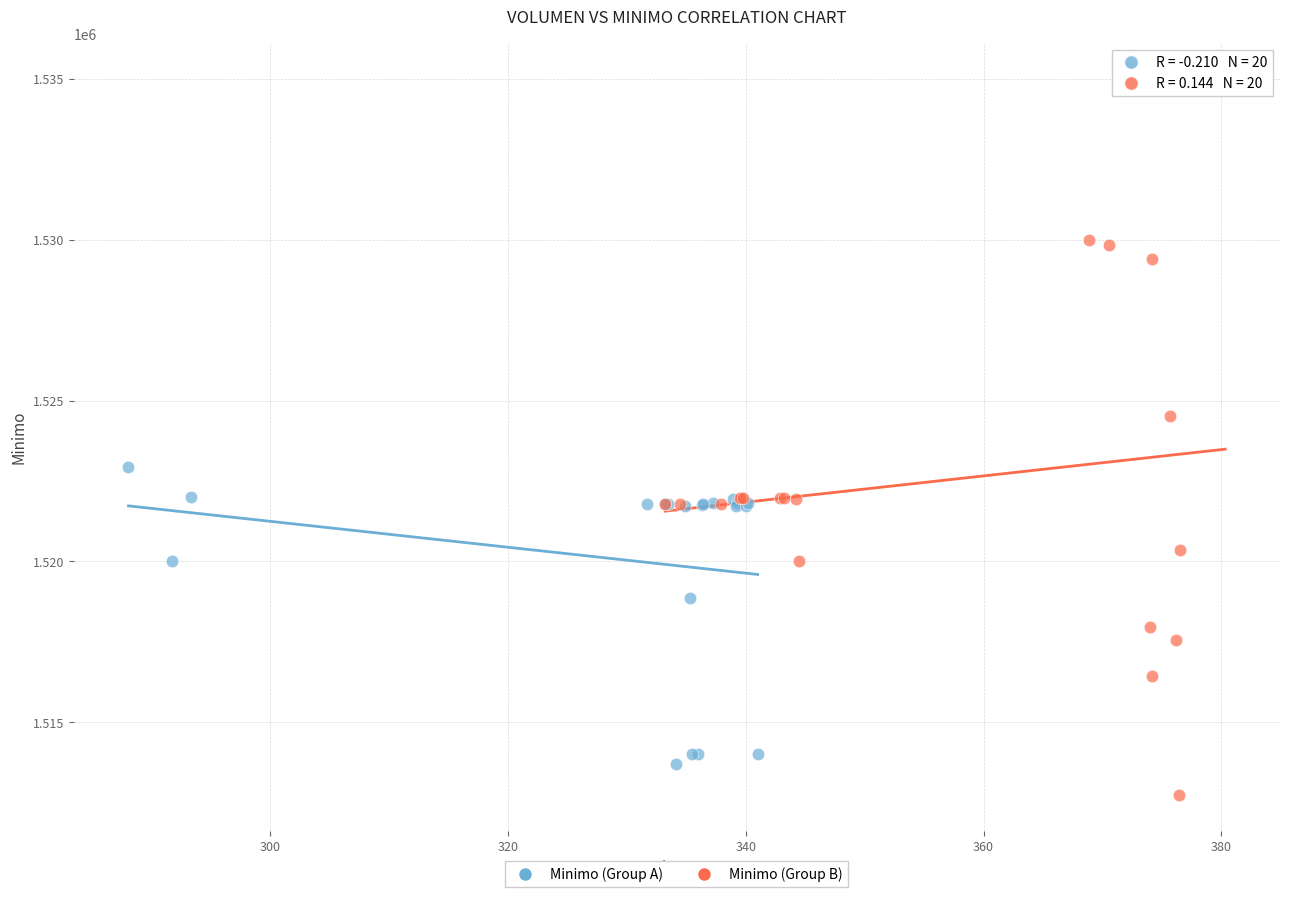

Which series has the widest spread of Y values?

Minimo (Group B)